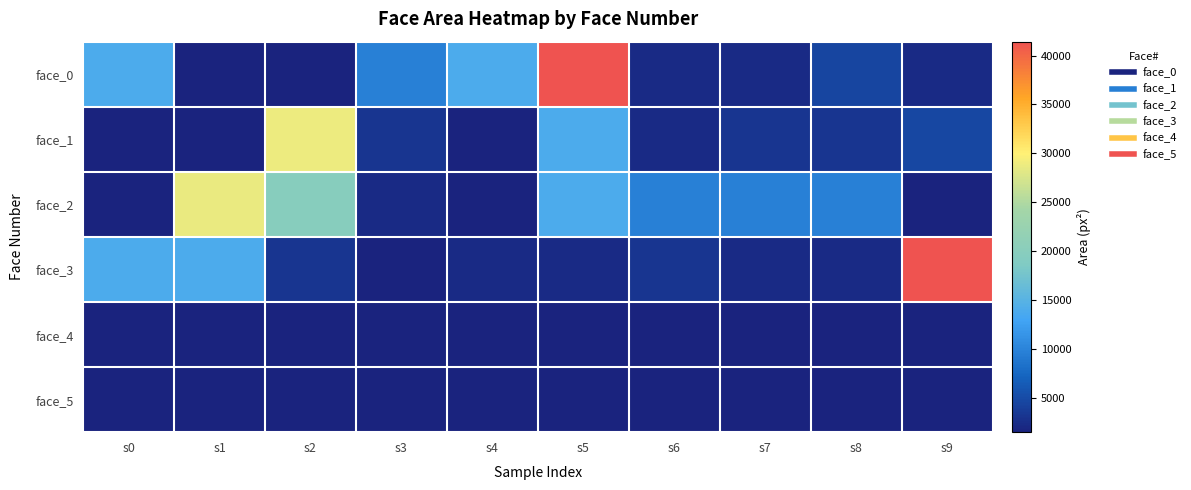

Which category has the highest value across all series?

s5